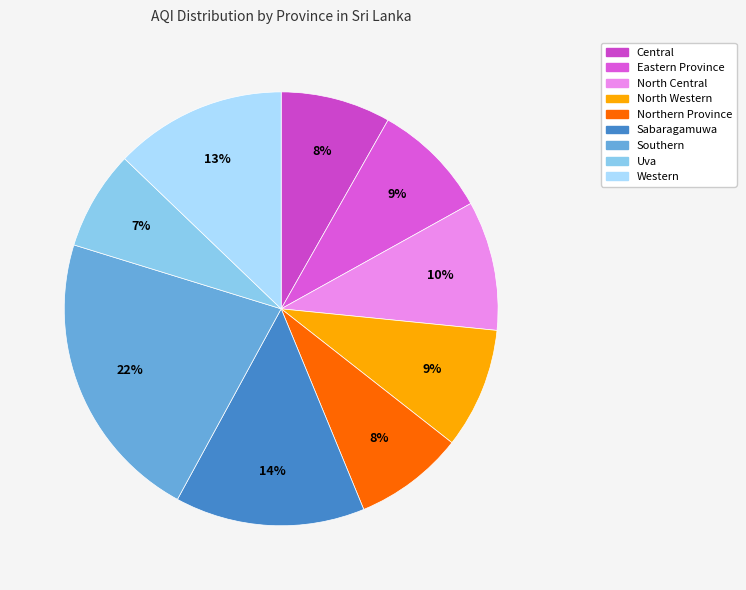

What is the change in value from Central to Southern?

+103